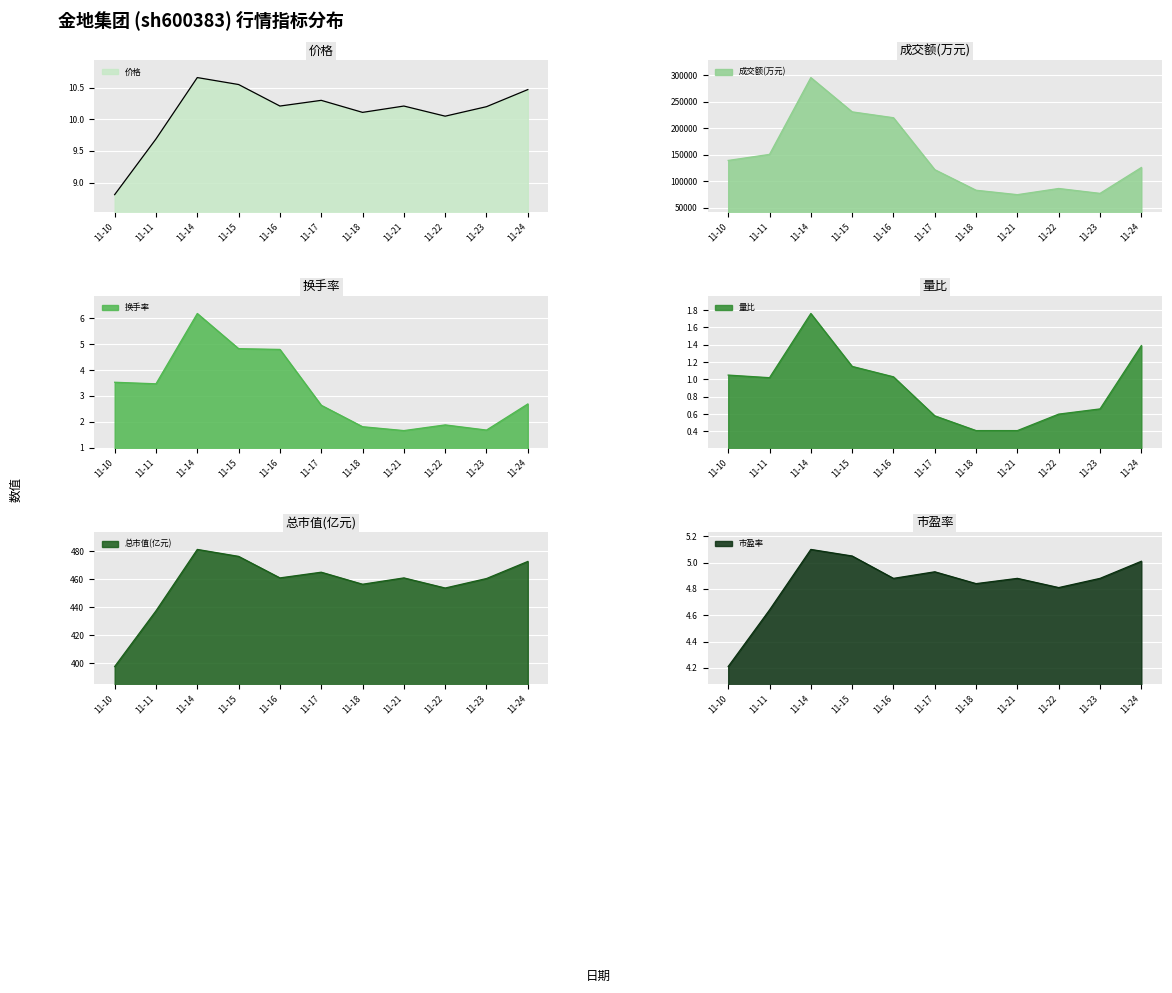

The value of 市盈率 at 11-10 is 4.2. True or false?

True